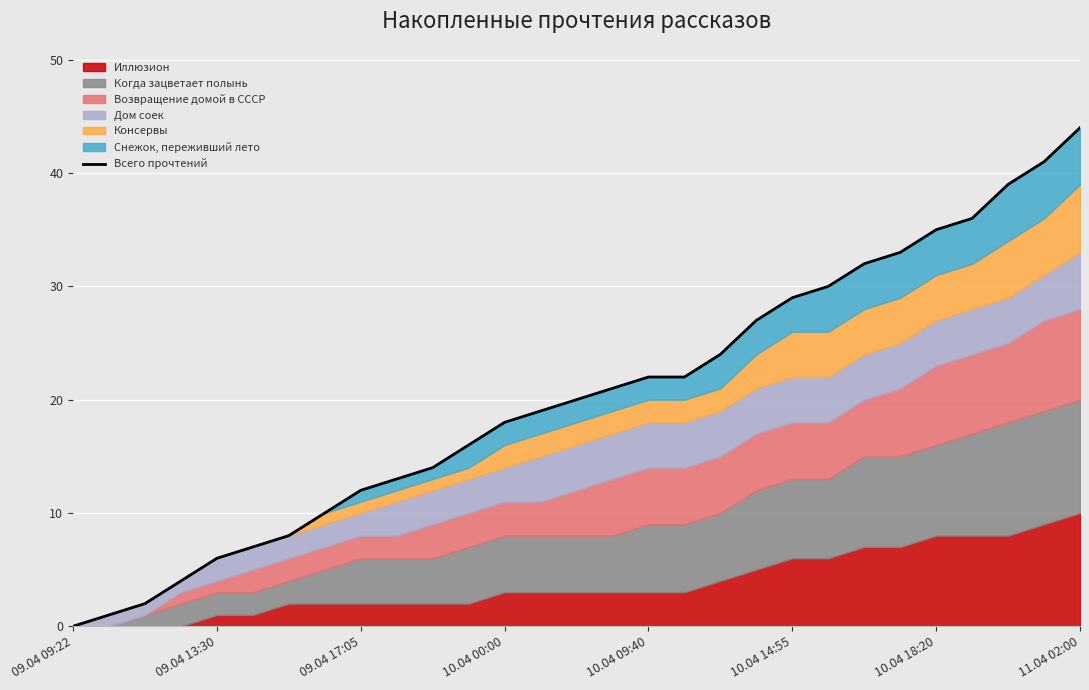

The chart shows a value of 63 at 27. True or false?

False